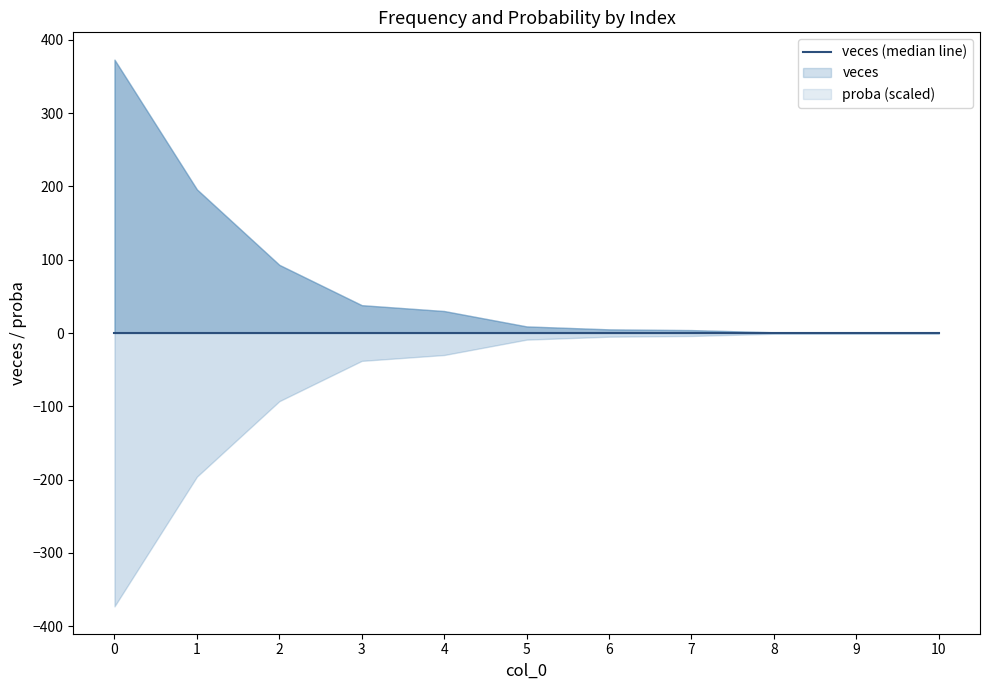

What is the sum of the proba values at 5 and 3?

0.1